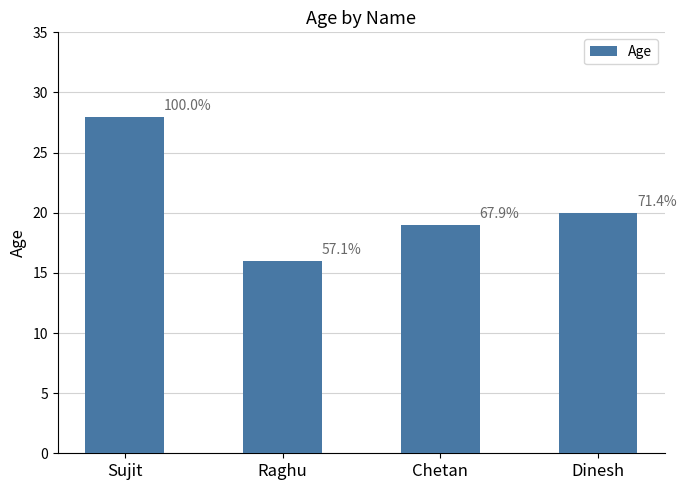

Is it true that the value at Chetan is 19?

True